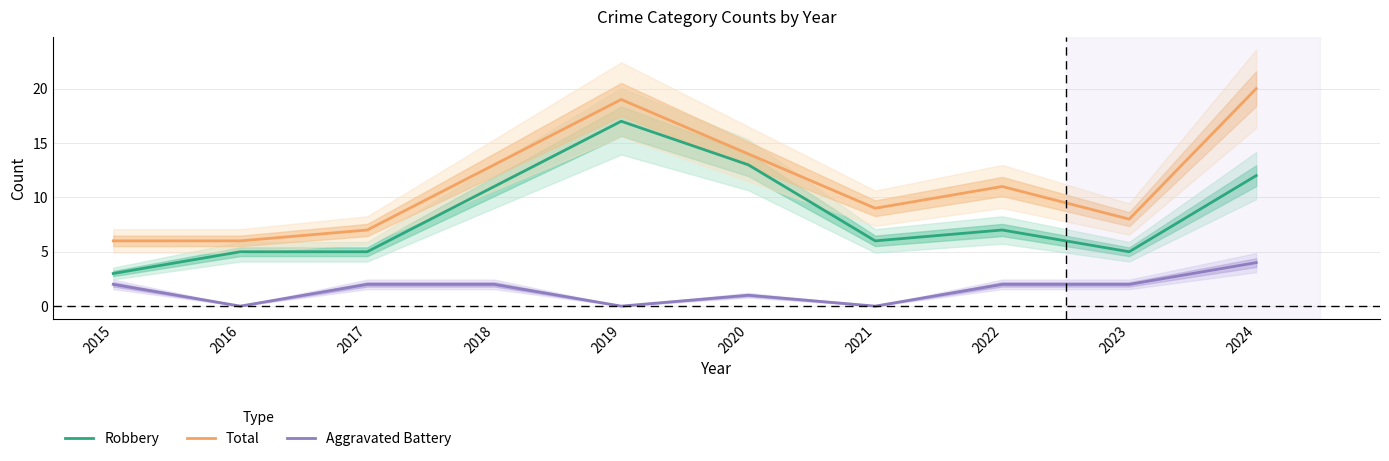

What is the sum of all Robbery values?

84